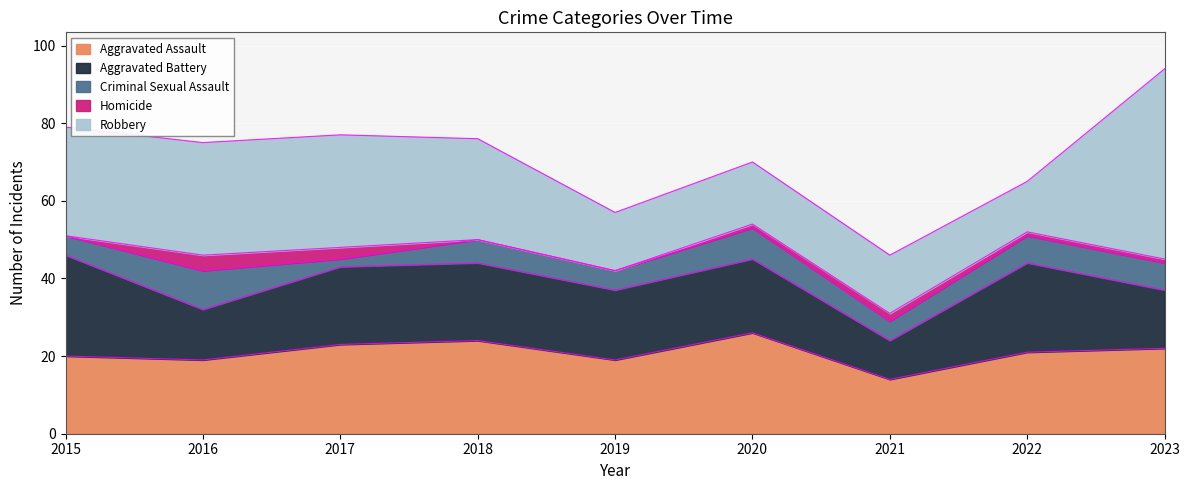

The value of Criminal Sexual Assault at 2017 is 2. True or false?

True